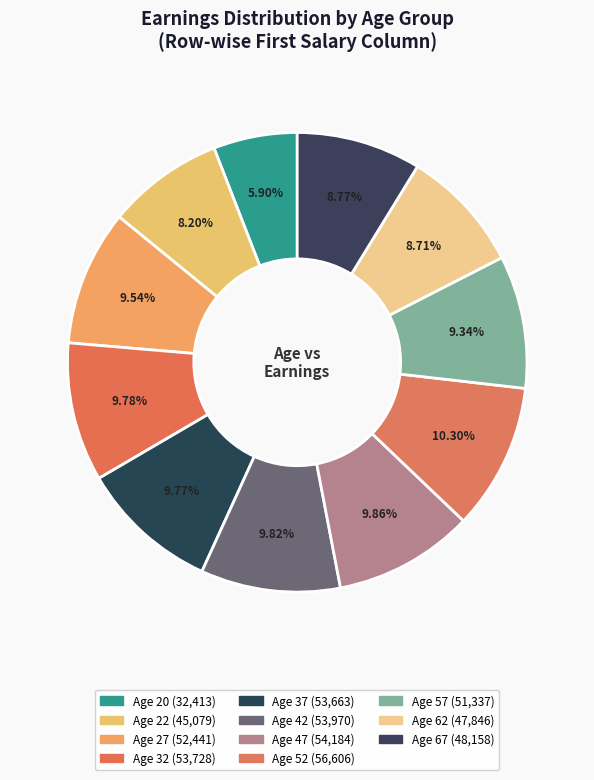

Rank the categories by value from lowest to highest.

Age 20, Age 22, Age 62, Age 67, Age 57, Age 27, Age 37, Age 32, Age 42, Age 47, Age 52